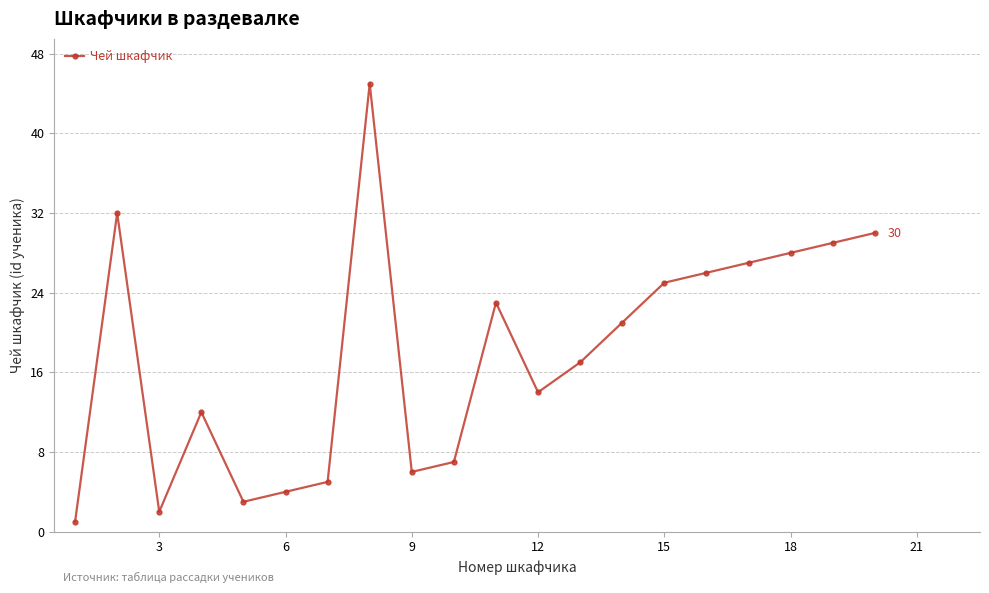

Reading left to right, transcribe all the data shown in this chart.

1	32	2	12	3	4	5	45	6	7	23	14	17	21	25	26	27	28	29	30